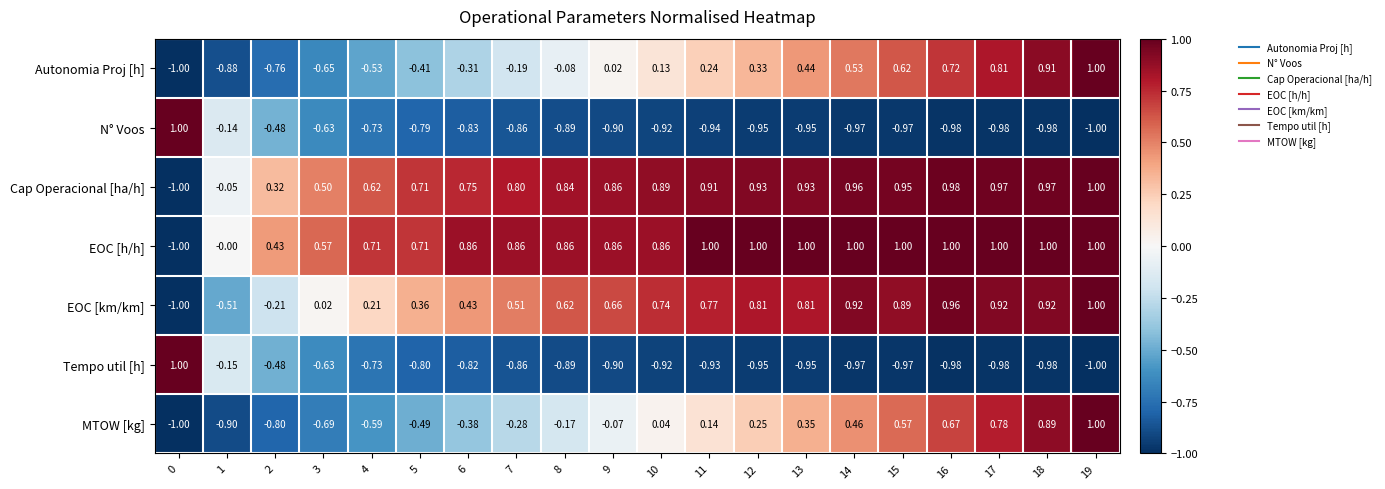

Is the value of EOC [km/km] at 8 greater than the value of MTOW [kg] at 11?

Yes